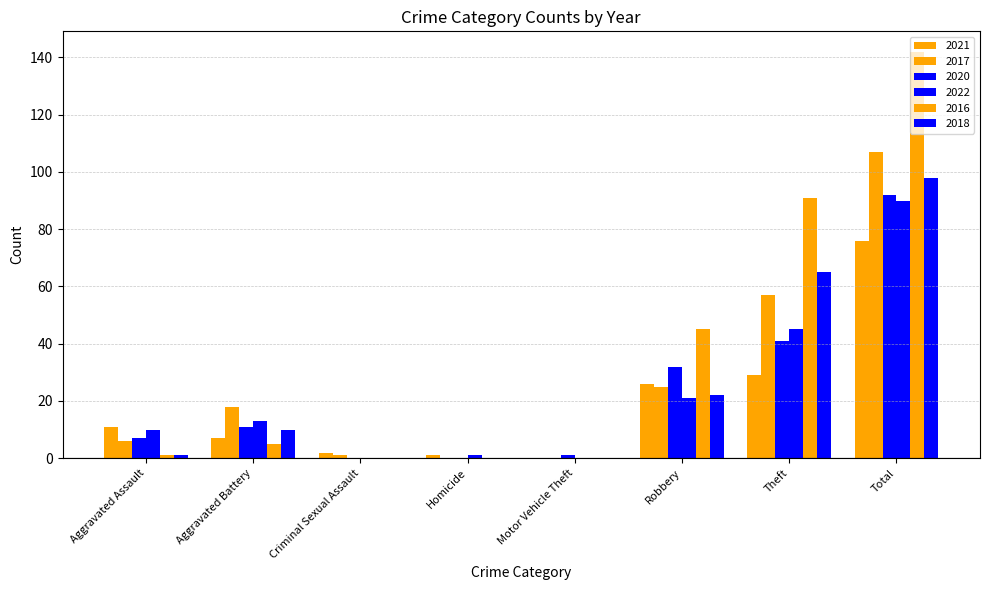

How many categories are shown in the chart?

8